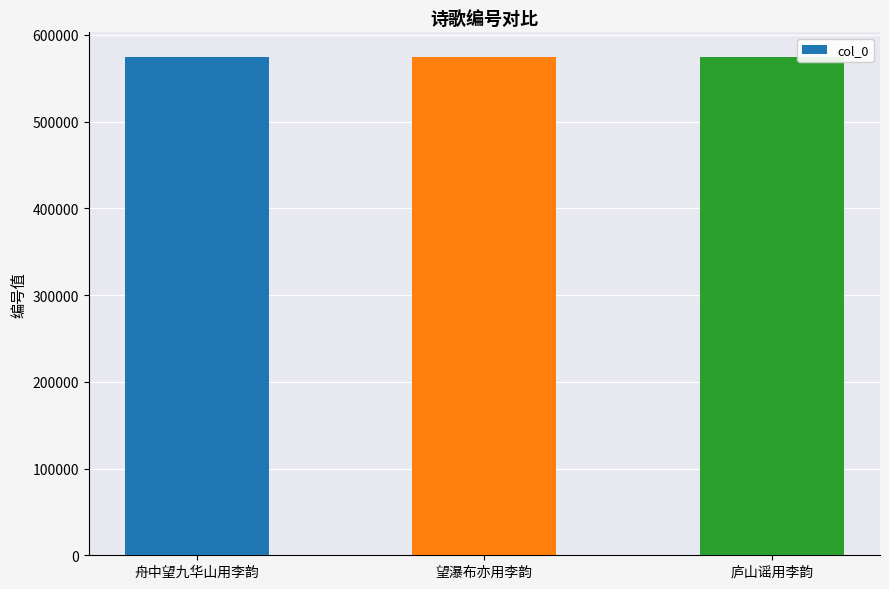

What is the ratio of the value at 望瀑布亦用李韵 to the value at 庐山谣用李韵?

1.0